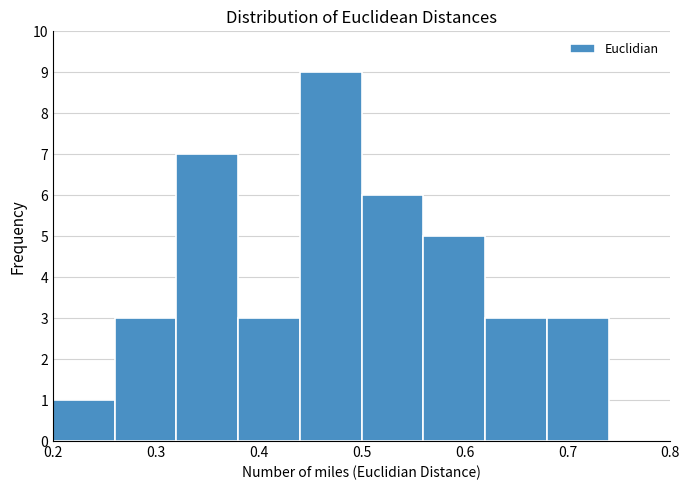

How tall is the bar that spans 0.56 to 0.62 on the x-axis? The values are not printed on the chart, so give them approximately, as read against the axis.

5